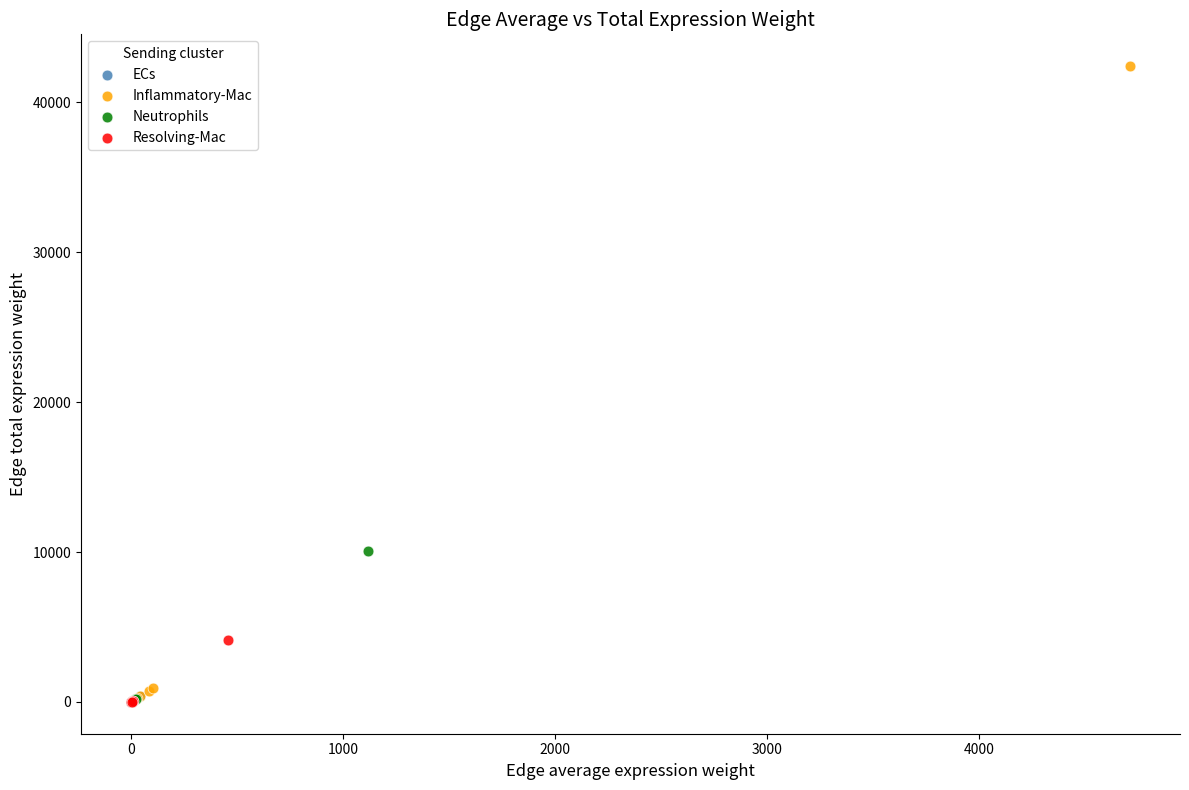

Which series contains the highest Y value?

Inflammatory-Mac